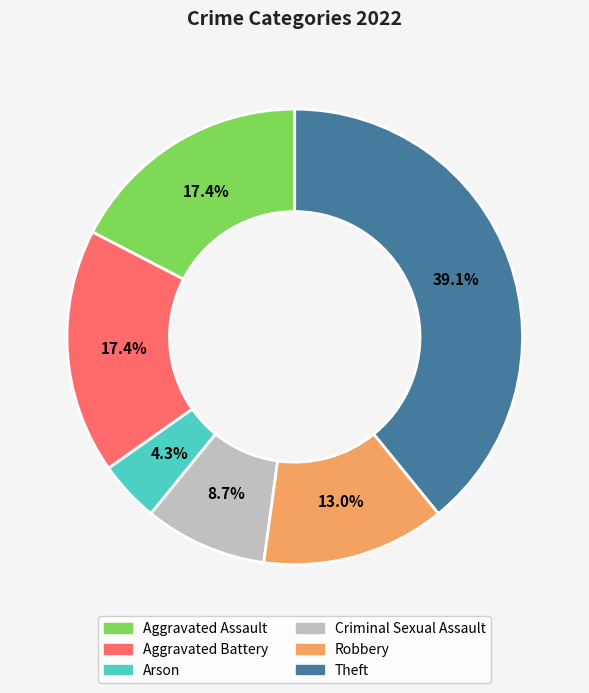

What percentage is NOT represented by Robbery?

87.0%